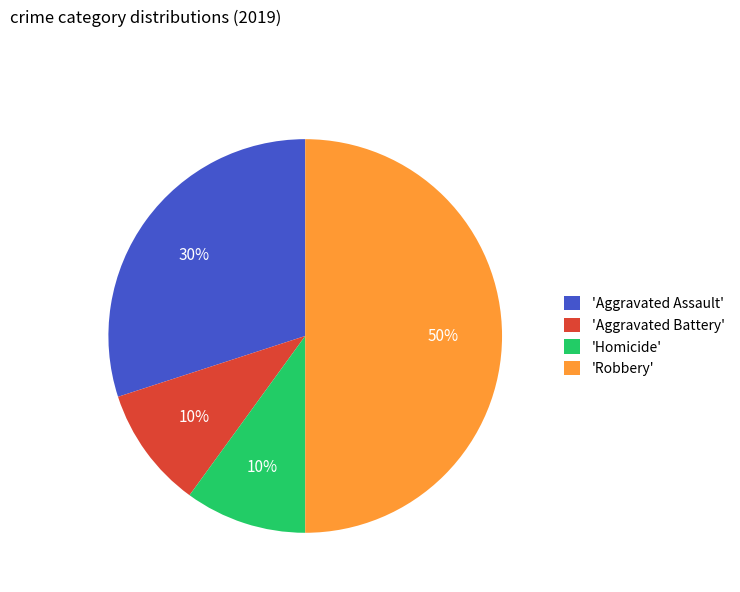

Which slice is the largest?

'Robbery'